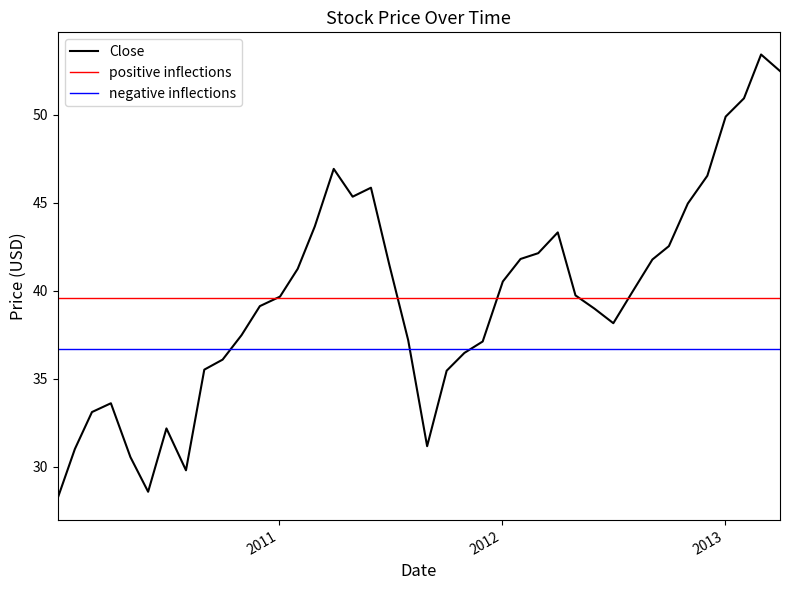

Does the chart display data point markers on the line(s)?

No